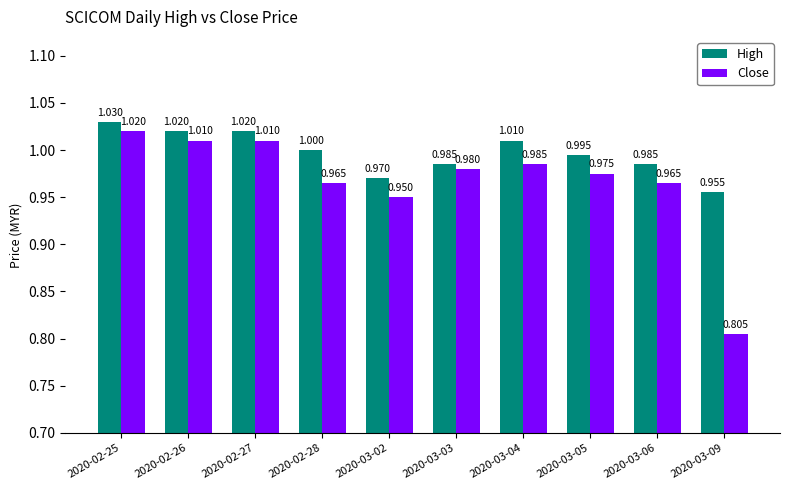

List the series in order of their peak value, lowest first.

Close, High